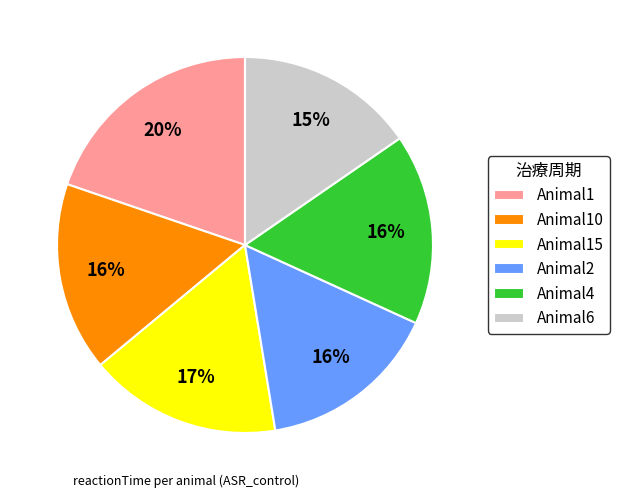

Which has a higher value, Animal1 or Animal15?

Animal1